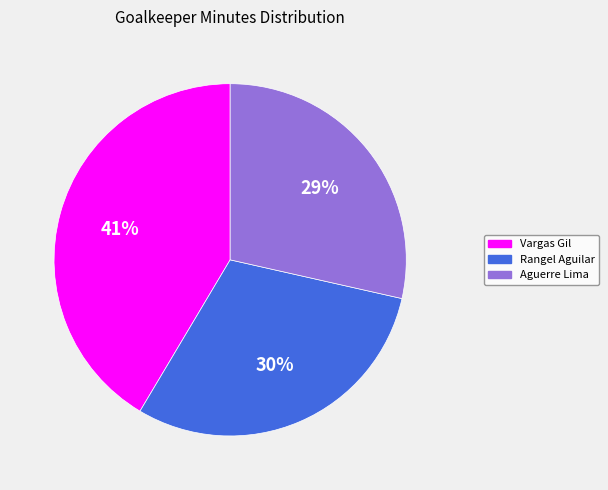

Count the number of slices in the pie.

3